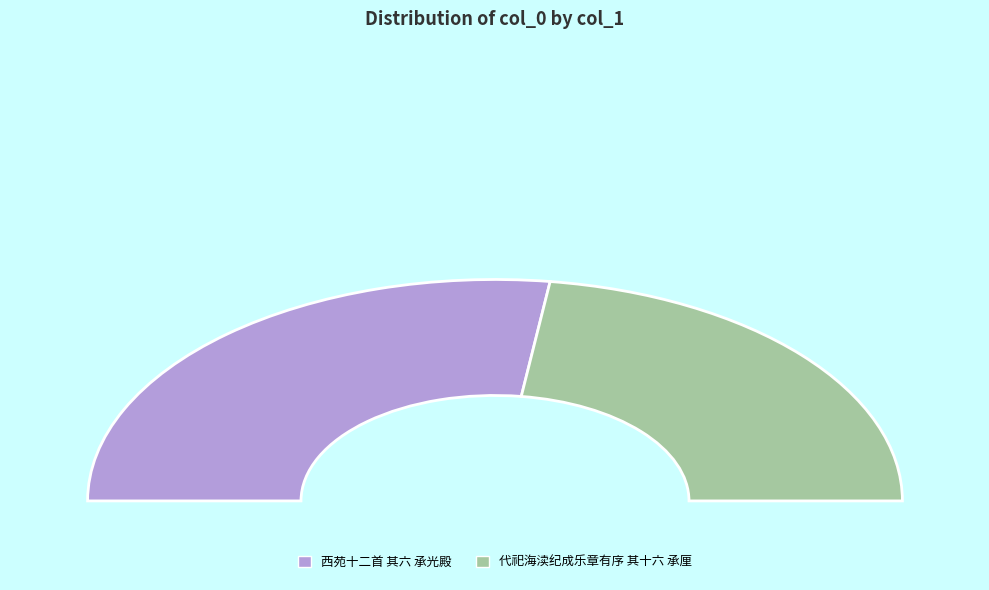

Which category has the smallest portion of the pie?

代祀海渎纪成乐章有序 其十六 承厘